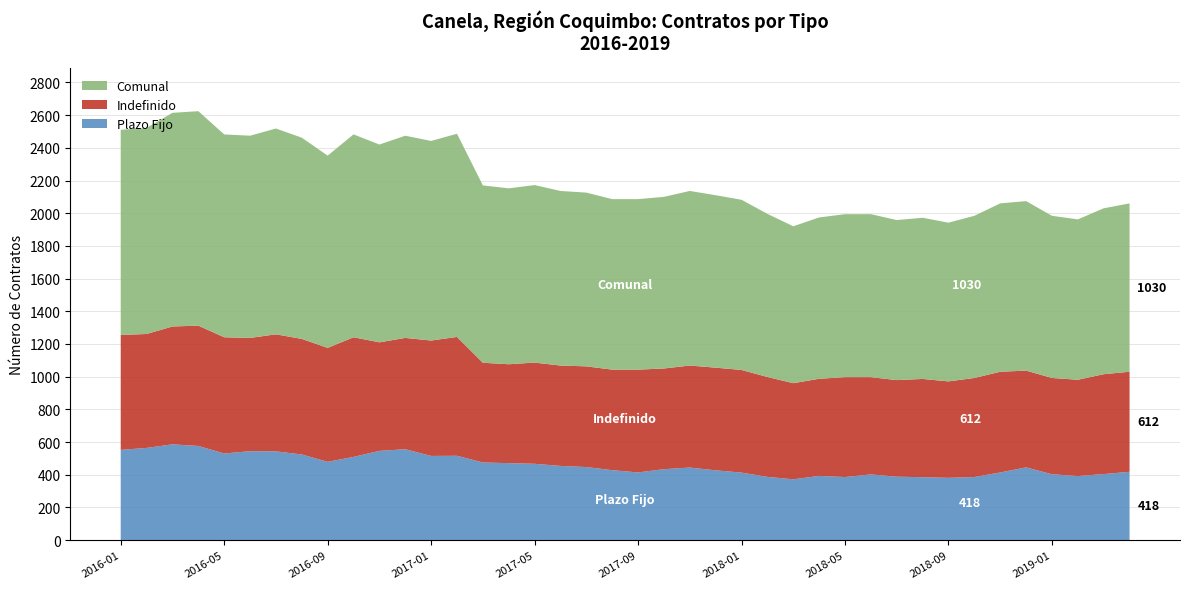

Reading right to left, what are all the values shown in this chart?

Plazo Fijo: 2019-04=418	2019-03=404	2019-02=392	2019-01=403	2018-12=445	2018-11=414	2018-10=386	2018-09=381	2018-08=385	2018-07=388	2018-06=402	2018-05=386	2018-04=393	2018-03=372	2018-02=387	2018-01=413	2017-12=427	2017-11=444	2017-10=434	2017-09=414	2017-08=428	2017-07=447	2017-06=454	2017-05=467	2017-04=471	2017-03=475	2017-02=516	2017-01=515	2016-12=556	2016-11=546	2016-10=509	2016-09=479	2016-08=524	2016-07=543	2016-06=544	2016-05=530	2016-04=576	2016-03=586	2016-02=564	2016-01=552
Indefinido: 2019-04=612	2019-03=611	2019-02=589	2019-01=589	2018-12=592	2018-11=616	2018-10=606	2018-09=590	2018-08=601	2018-07=591	2018-06=595	2018-05=611	2018-04=594	2018-03=588	2018-02=611	2018-01=628	2017-12=628	2017-11=624	2017-10=616	2017-09=629	2017-08=615	2017-07=616	2017-06=614	2017-05=619	2017-04=605	2017-03=610	2017-02=727	2017-01=706	2016-12=681	2016-11=664	2016-10=732	2016-09=697	2016-08=707	2016-07=716	2016-06=693	2016-05=711	2016-04=736	2016-03=721	2016-02=697	2016-01=703
Comunal: 2019-04=1030	2019-03=1015	2019-02=981	2019-01=992	2018-12=1037	2018-11=1030	2018-10=992	2018-09=971	2018-08=986	2018-07=979	2018-06=997	2018-05=997	2018-04=987	2018-03=960	2018-02=998	2018-01=1041	2017-12=1055	2017-11=1068	2017-10=1050	2017-09=1043	2017-08=1043	2017-07=1063	2017-06=1068	2017-05=1086	2017-04=1076	2017-03=1085	2017-02=1243	2017-01=1221	2016-12=1237	2016-11=1210	2016-10=1241	2016-09=1176	2016-08=1231	2016-07=1259	2016-06=1237	2016-05=1241	2016-04=1312	2016-03=1307	2016-02=1261	2016-01=1255